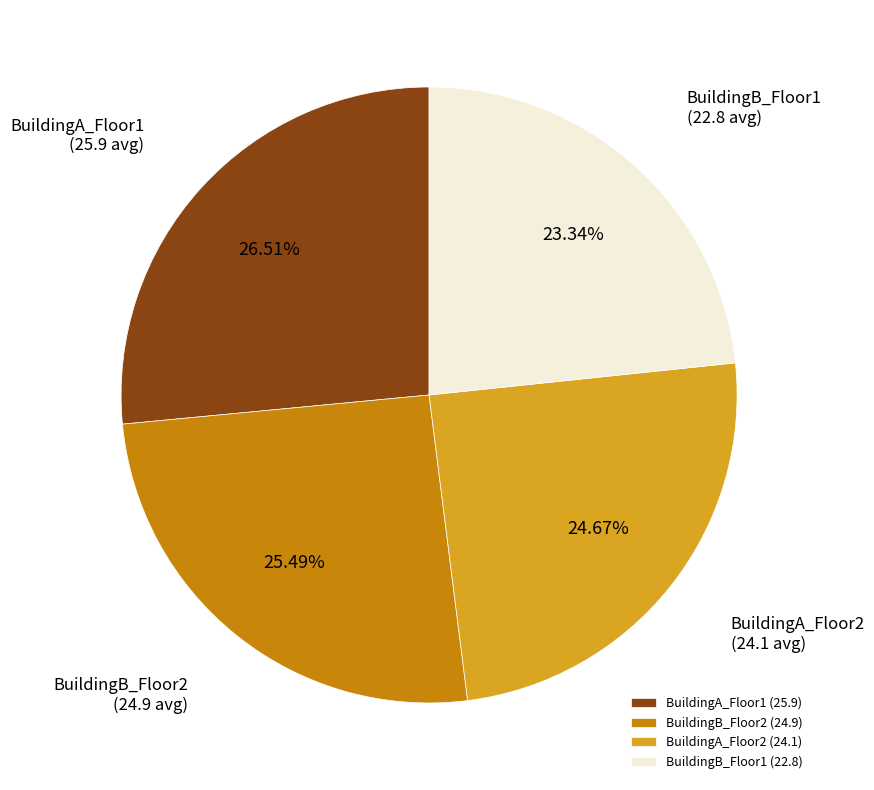

What percentage is the BuildingB_Floor2 slice, to the nearest percent?

25%